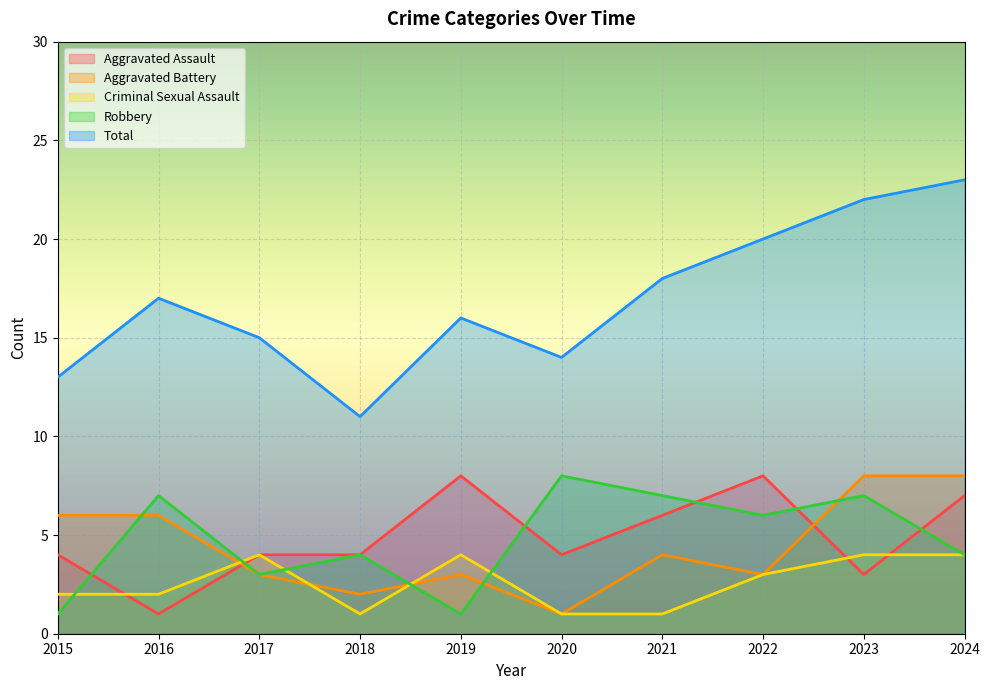

Reading left to right, what are all the values shown in this chart?

Aggravated Assault: 2015=4	2016=1	2017=4	2018=4	2019=8	2020=4	2021=6	2022=8	2023=3	2024=7
Aggravated Battery: 2015=6	2016=6	2017=3	2018=2	2019=3	2020=1	2021=4	2022=3	2023=8	2024=8
Criminal Sexual Assault: 2015=2	2016=2	2017=4	2018=1	2019=4	2020=1	2021=1	2022=3	2023=4	2024=4
Robbery: 2015=1	2016=7	2017=3	2018=4	2019=1	2020=8	2021=7	2022=6	2023=7	2024=4
Total: 2015=13	2016=17	2017=15	2018=11	2019=16	2020=14	2021=18	2022=20	2023=22	2024=23